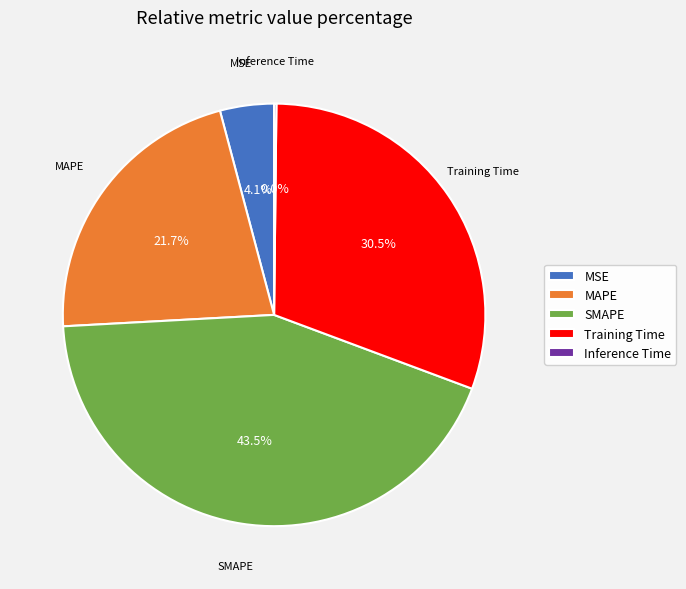

How many slices are in this pie chart?

5